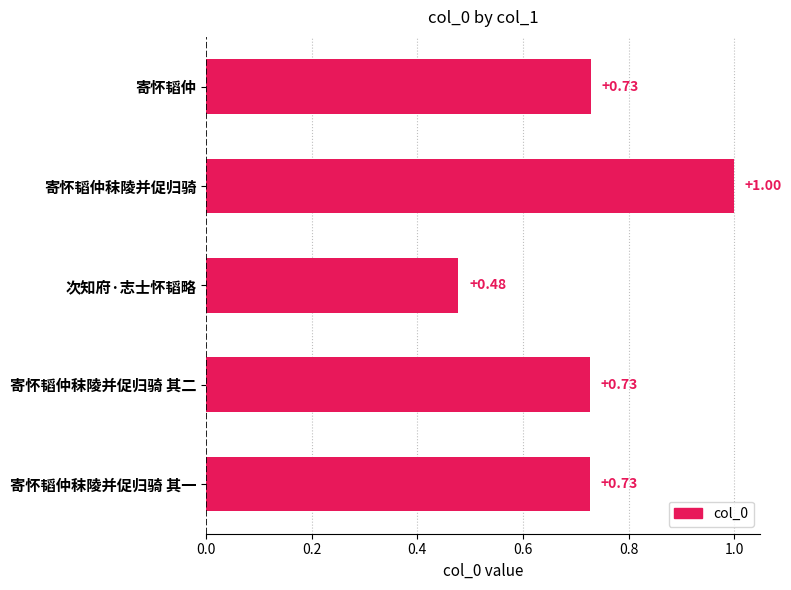

Which has a higher value, 寄怀韬仲 or 次知府·志士怀韬略?

寄怀韬仲